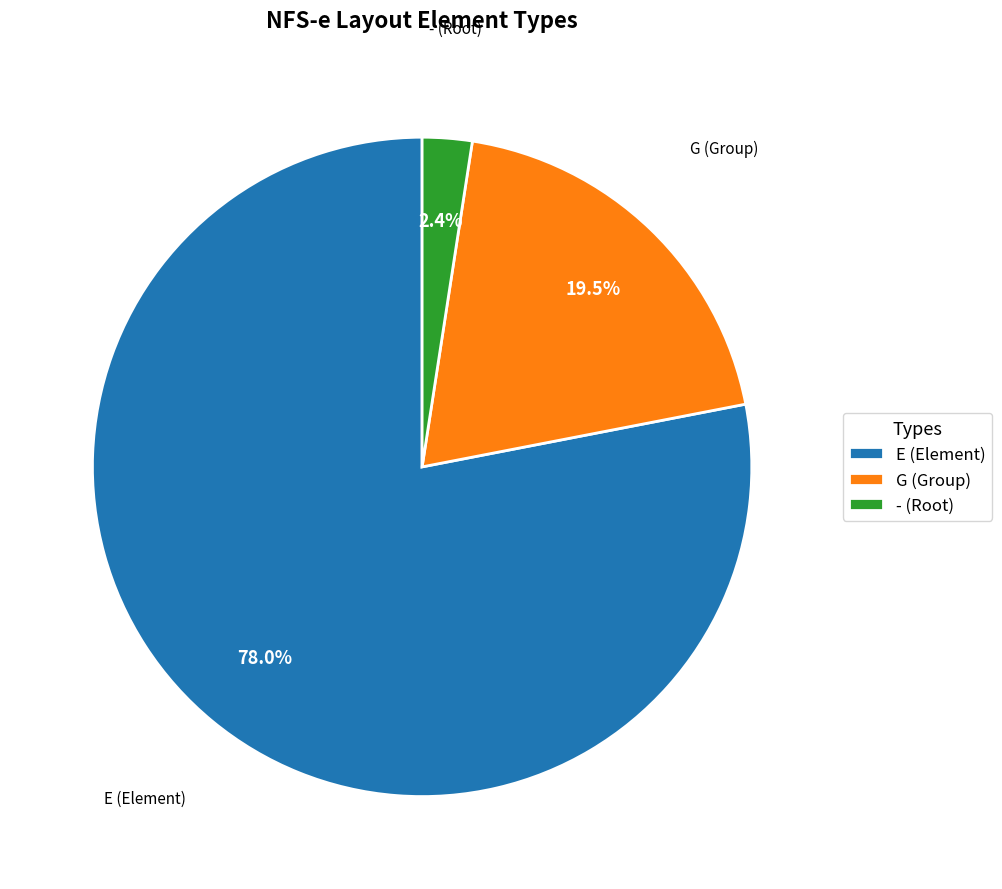

Rank the categories by value from highest to lowest.

E (Element), G (Group), - (Root)